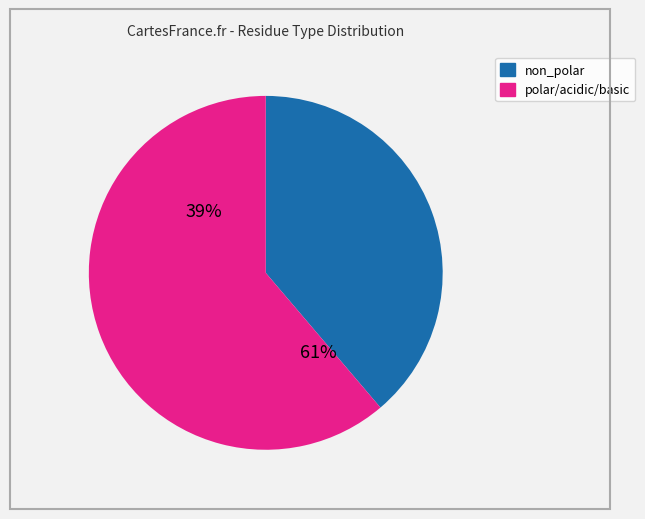

Which slice is the largest?

polar_acidic_basic